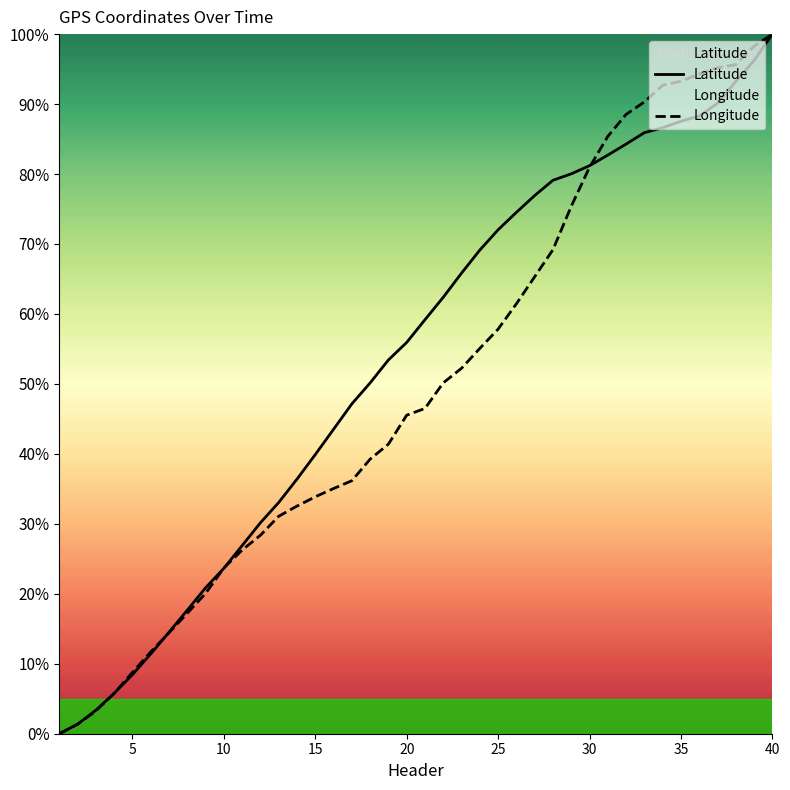

At which category is the sum across all series the highest?

40